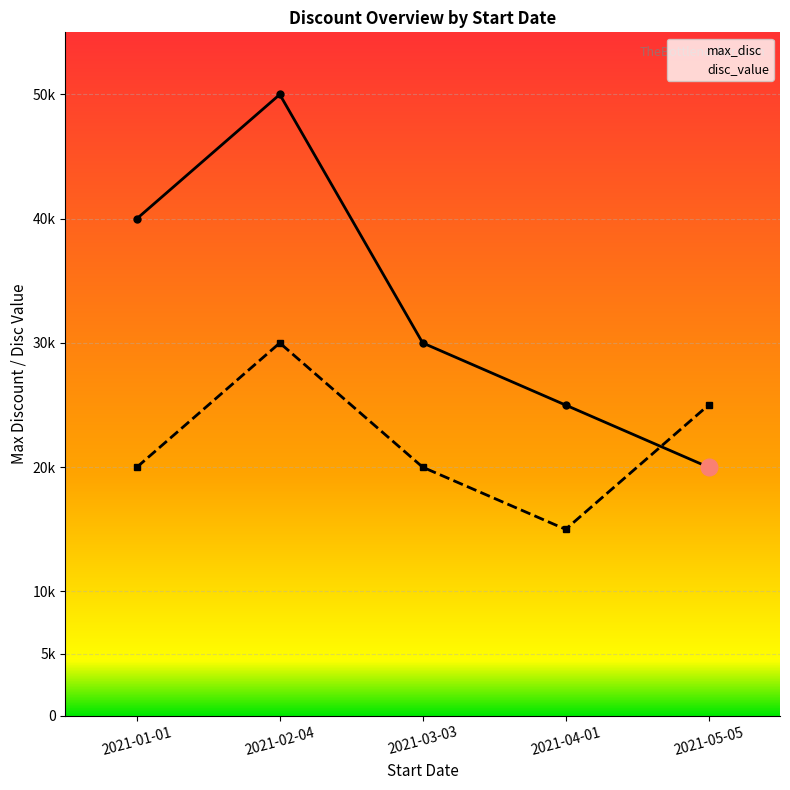

At how many categories does at least one series exceed 34554?

2